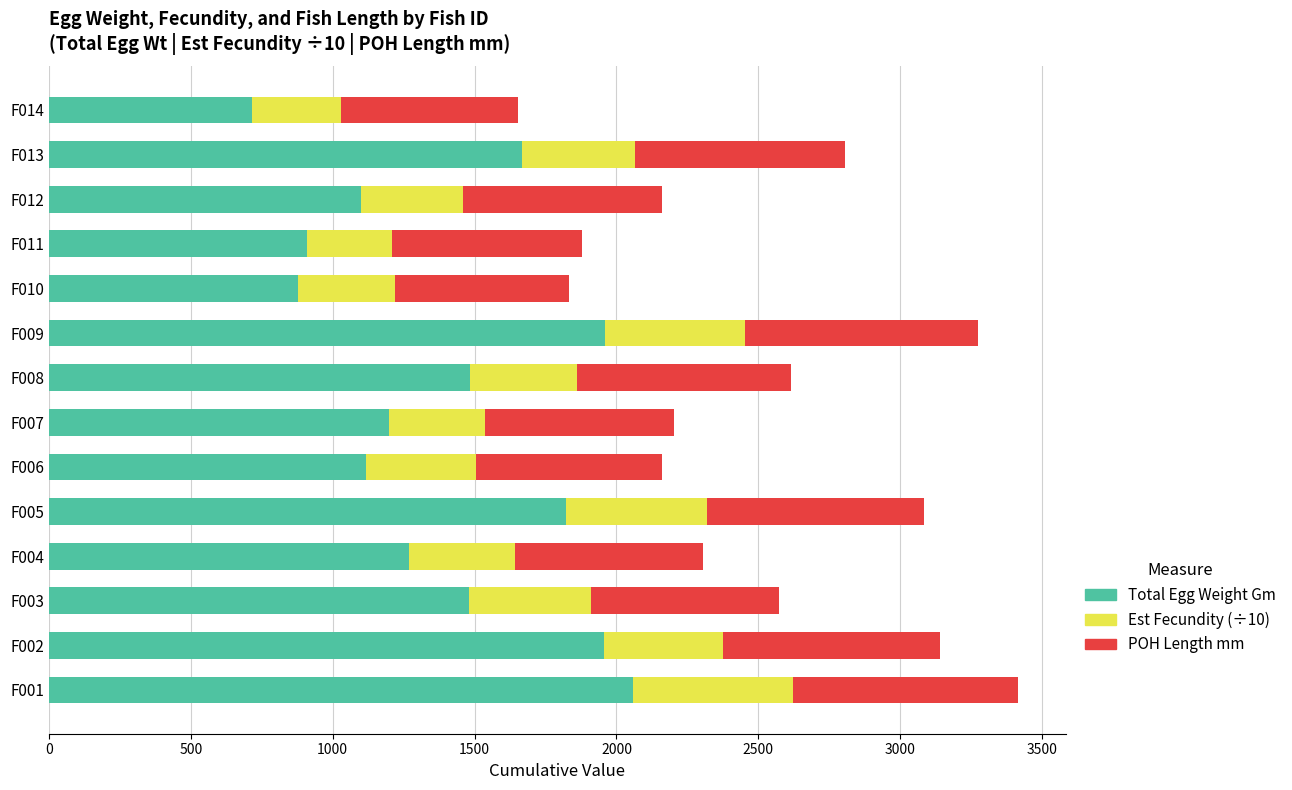

What is the difference between the second highest and minimum values in the Total Egg Weight Gm series?

1245.4